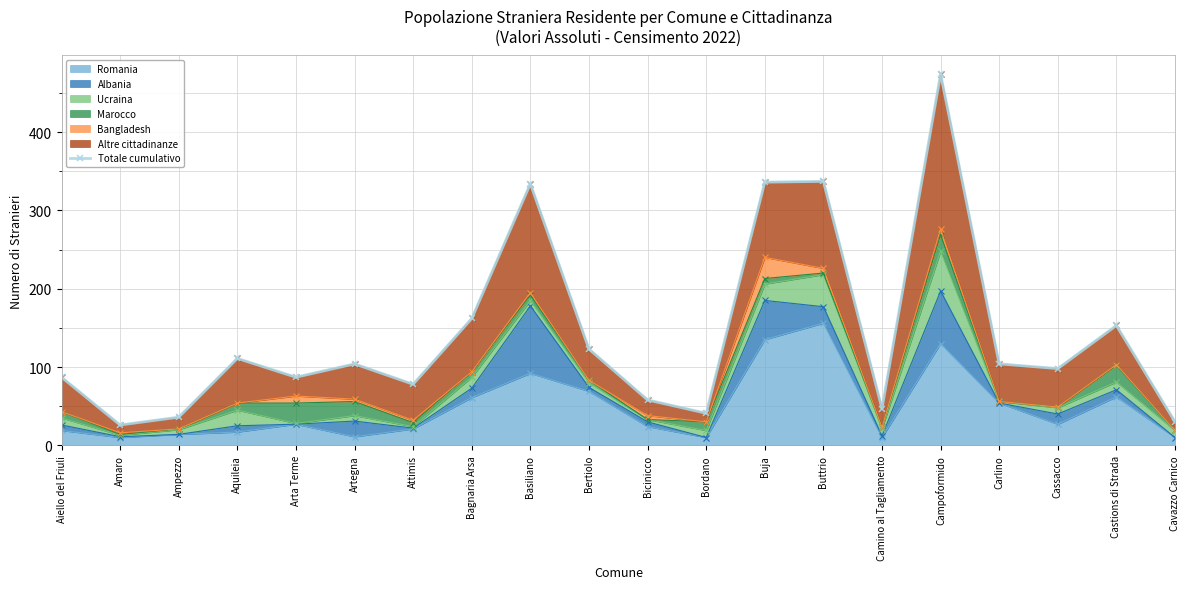

Reading left to right, transcribe all the data shown in this chart.

Aiello del Friuli=87	Amaro=26	Ampezzo=36	Aquileia=111	Arta Terme=87	Artegna=104	Attimis=78	Bagnaria Arsa=162	Basiliano=334	Bertiolo=123	Bicinicco=58	Bordano=41	Buja=336	Buttrio=337	Camino al Tagliamento=47	Campoformido=474	Carlino=104	Cassacco=98	Castions di Strada=153	Cavazzo Carnico=30